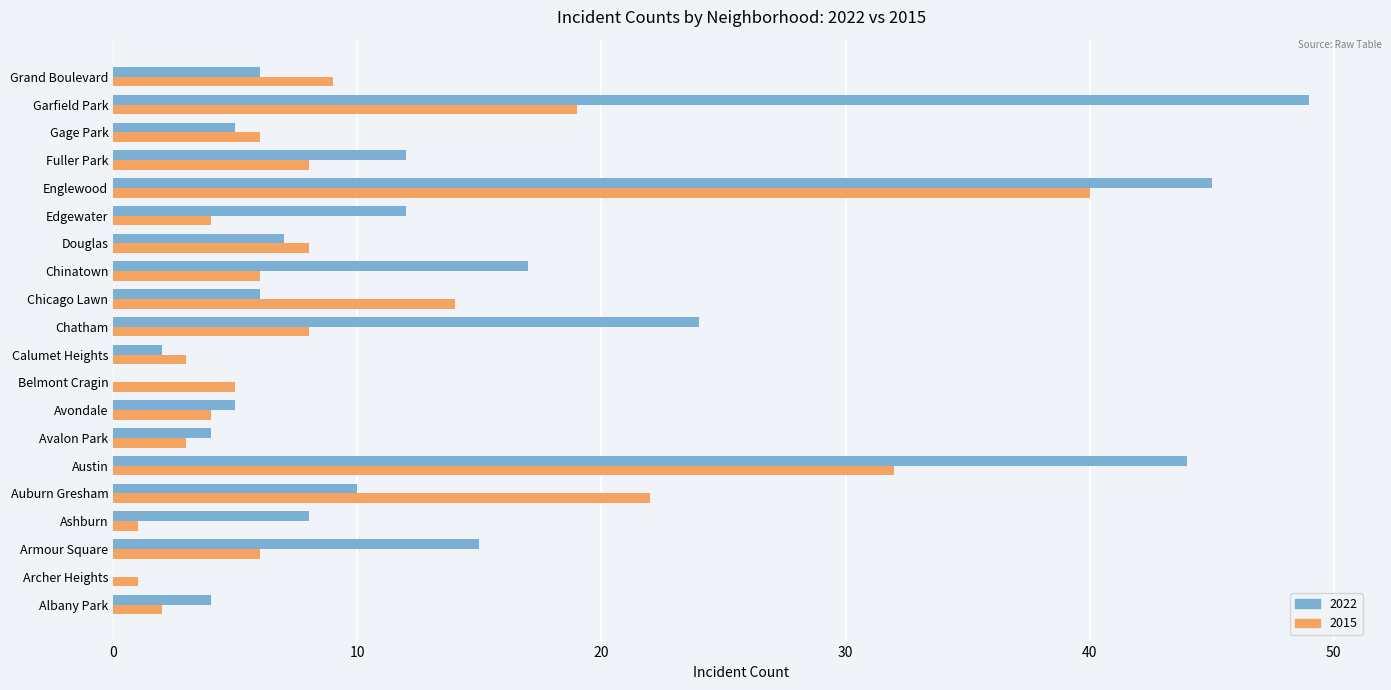

Which series changed the most between Avalon Park and Gage Park?

2015